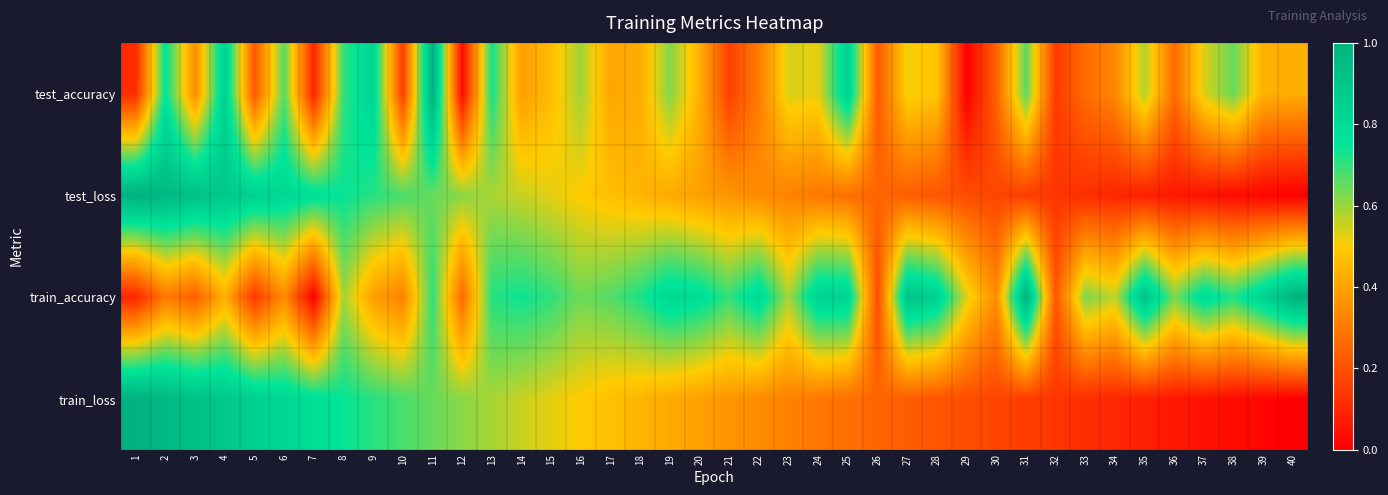

Reading left to right, extract all data points from this chart.

test_accuracy: 1=0.1	2=0.8	3=0.3	4=0.8	5=0.2	6=0.7	7=0.1	8=0.7	9=0.8	10=0.2	11=1.0	12=0.0	13=0.7	14=0.4	15=0.5	16=0.6	17=0.4	18=0.4	19=0.6	20=0.4	21=0.2	22=0.3	23=0.5	24=0.5	25=0.8	26=0.2	27=0.5	28=0.5	29=0.0	30=0.2	31=0.7	32=0.1	33=0.3	34=0.3	35=0.6	36=0.3	37=0.5	38=0.6	39=0.4	40=0.4
test_loss: 1=1.0	2=1.0	3=0.9	4=0.9	5=0.8	6=0.8	7=0.8	8=0.7	9=0.7	10=0.7	11=0.6	12=0.6	13=0.6	14=0.6	15=0.5	16=0.5	17=0.5	18=0.4	19=0.4	20=0.4	21=0.4	22=0.3	23=0.3	24=0.3	25=0.3	26=0.3	27=0.2	28=0.2	29=0.2	30=0.2	31=0.2	32=0.1	33=0.1	34=0.1	35=0.1	36=0.1	37=0.0	38=0.0	39=0.0	40=0.0
train_accuracy: 1=0.1	2=0.3	3=0.2	4=0.4	5=0.1	6=0.3	7=0.0	8=0.6	9=0.4	10=0.3	11=0.7	12=0.3	13=0.7	14=0.7	15=0.7	16=0.6	17=0.7	18=0.7	19=0.8	20=0.8	21=0.7	22=0.8	23=0.6	24=0.8	25=0.8	26=0.2	27=0.9	28=0.8	29=0.5	30=0.3	31=1.0	32=0.2	33=0.6	34=0.6	35=0.9	36=0.6	37=0.8	38=0.7	39=0.8	40=1.0
train_loss: 1=1.0	2=1.0	3=0.9	4=0.9	5=0.8	6=0.8	7=0.8	8=0.7	9=0.7	10=0.7	11=0.6	12=0.6	13=0.6	14=0.6	15=0.5	16=0.5	17=0.5	18=0.4	19=0.4	20=0.4	21=0.4	22=0.3	23=0.3	24=0.3	25=0.3	26=0.3	27=0.2	28=0.2	29=0.2	30=0.2	31=0.2	32=0.1	33=0.1	34=0.1	35=0.1	36=0.1	37=0.0	38=0.0	39=0.0	40=0.0